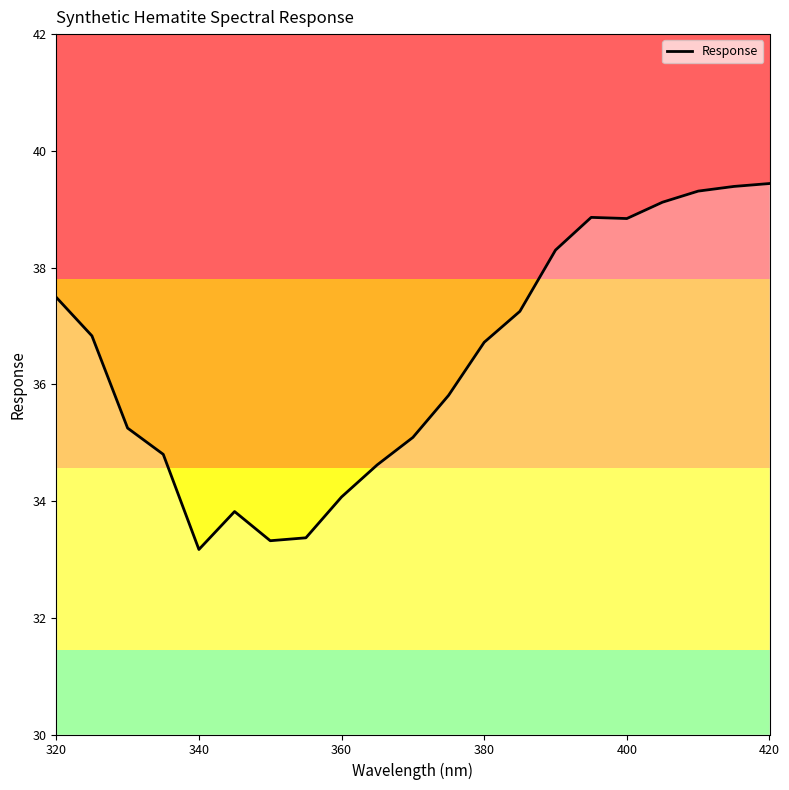

What is the greatest value displayed?

39.4